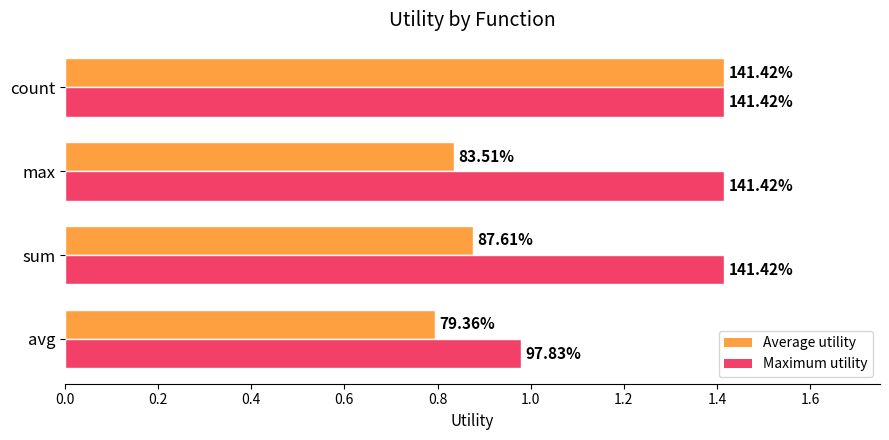

How many Average utility values are between 0 and 1?

3